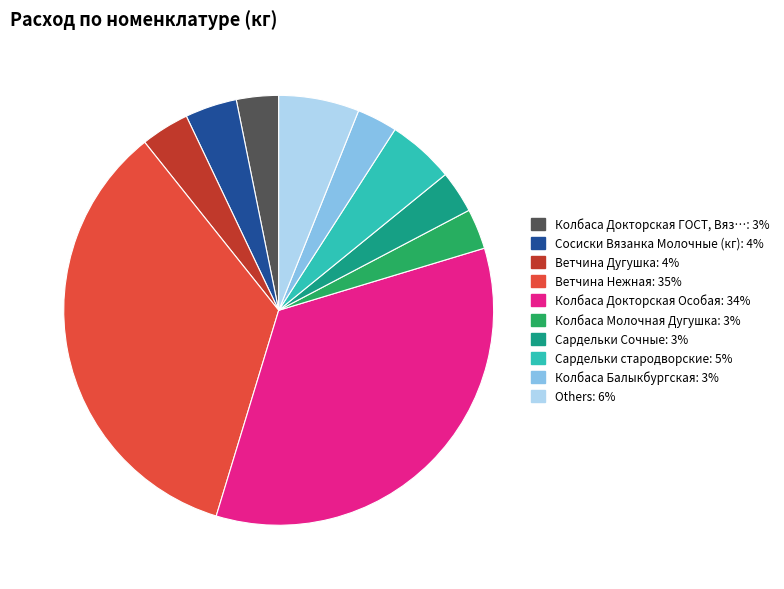

Is there any slice that represents more than half of the pie?

No